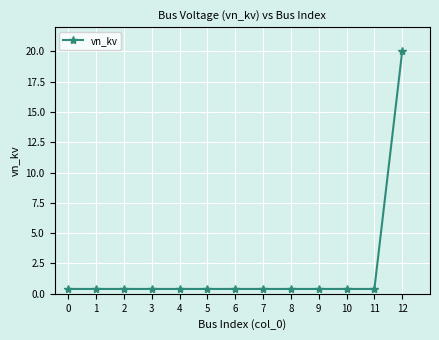

Reading right to left, what are all the values shown in this chart?

20.0	0.4	0.4	0.4	0.4	0.4	0.4	0.4	0.4	0.4	0.4	0.4	0.4